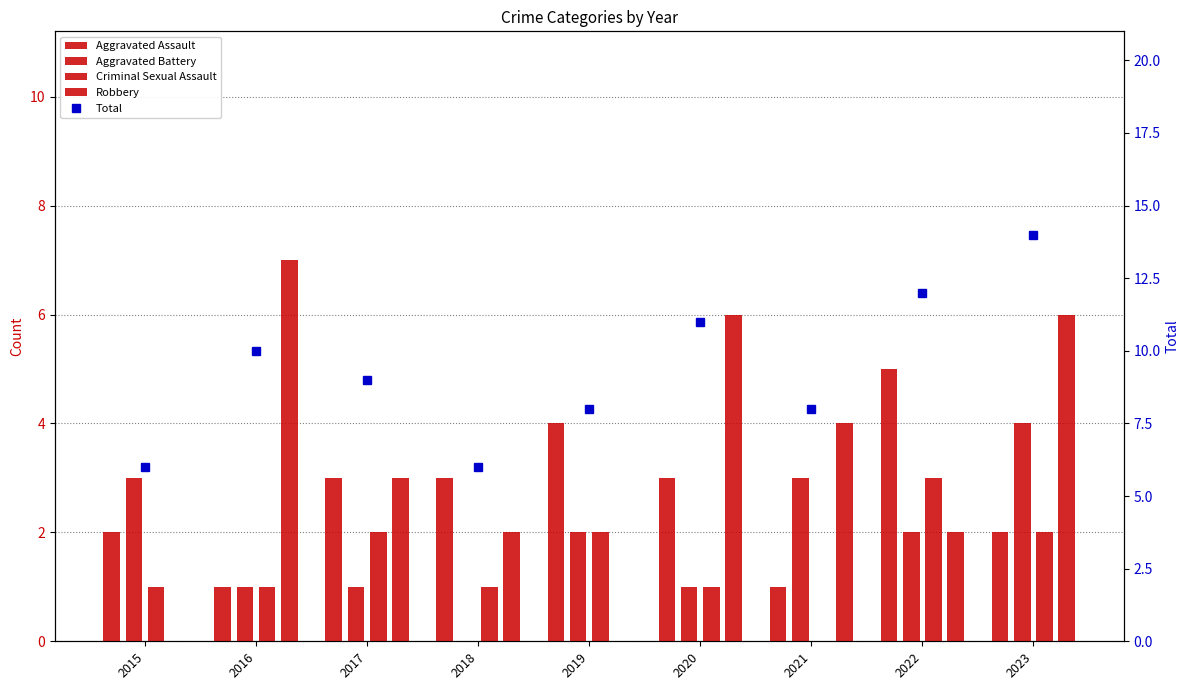

What is the lowest value of the Aggravated Assault series?

1